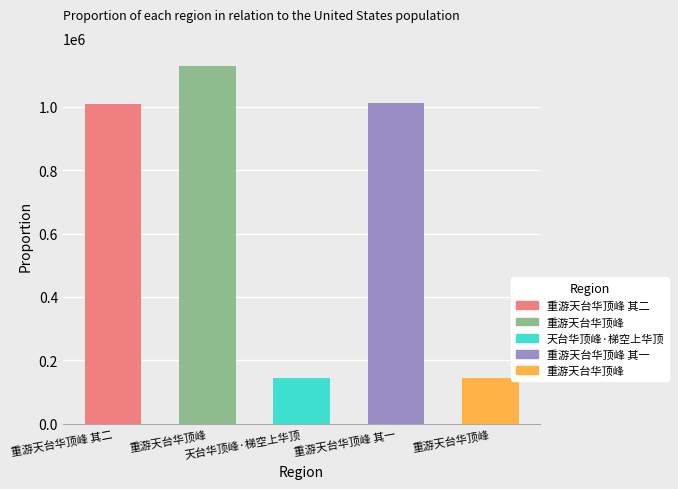

Count the number of categories in the chart.

5